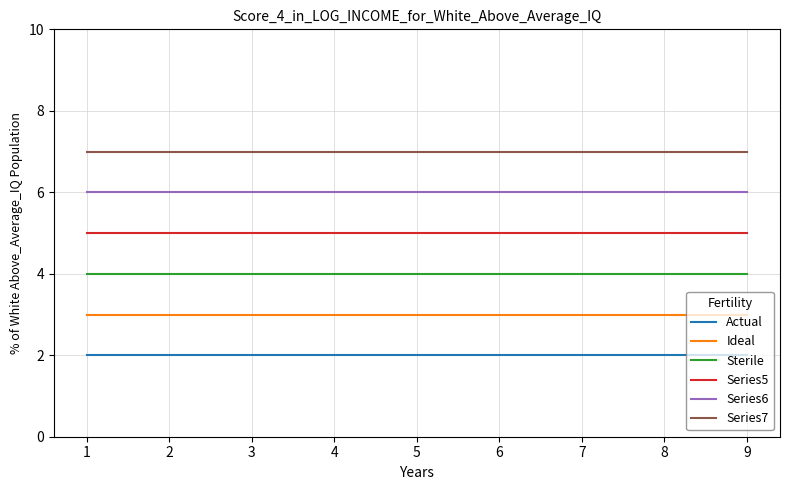

What is the difference between the highest and lowest values at 1?

5